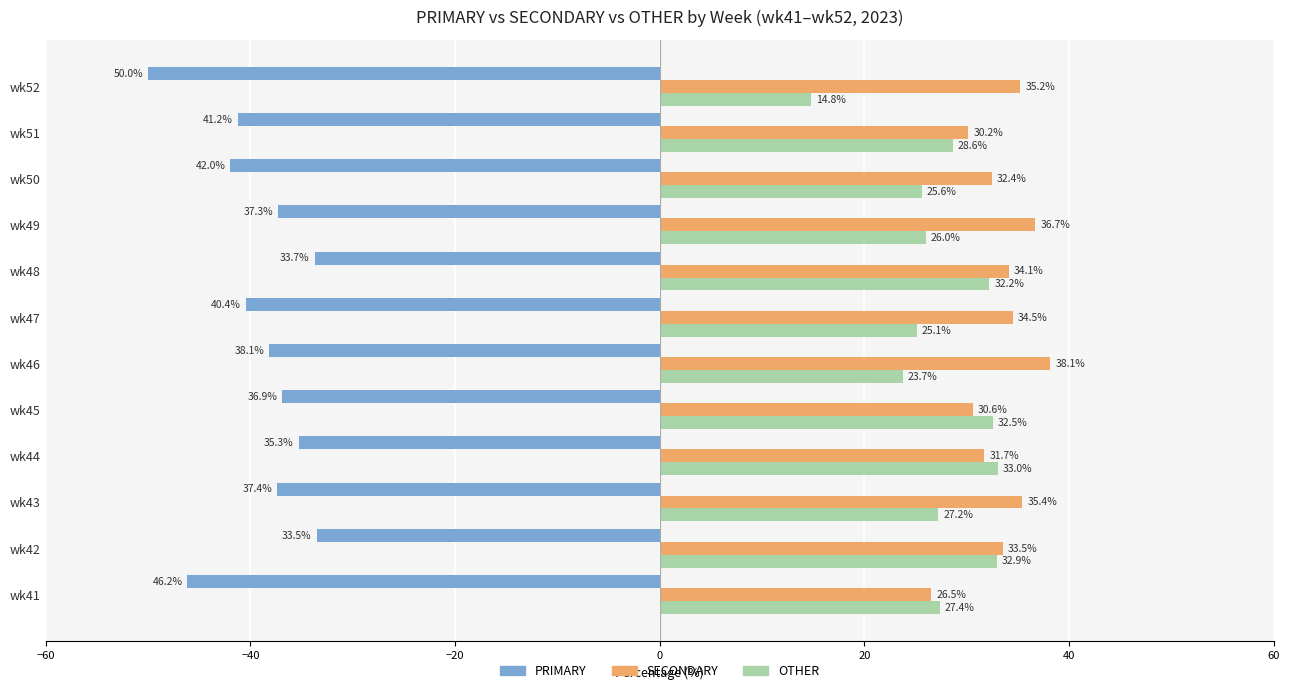

Which series has the largest range (max minus min)?

OTHER